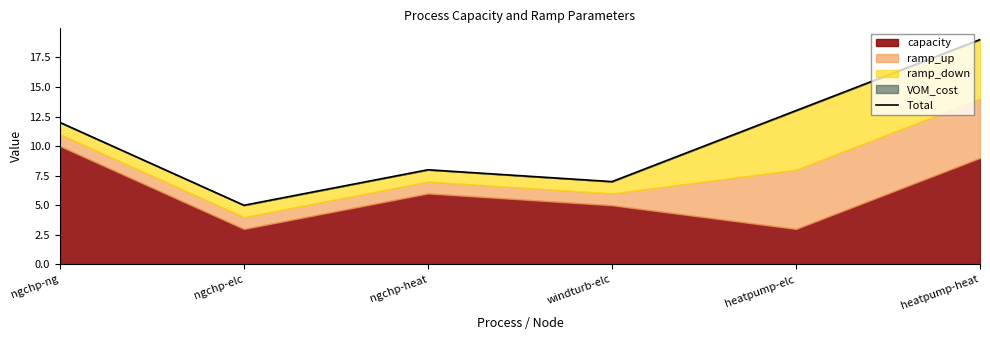

At which category does the data reach its first local peak?

ngchp-heat